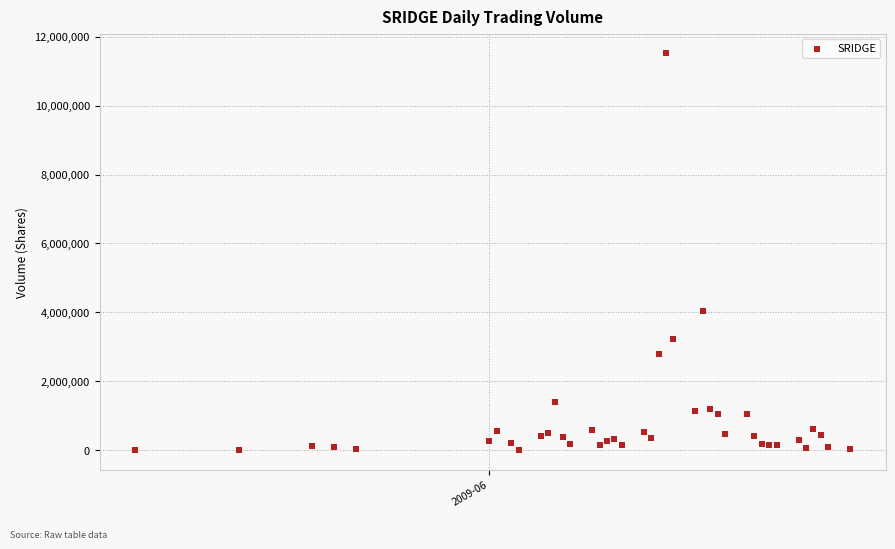

What Y value in the scatter plot is closest to 5759050?

4041600